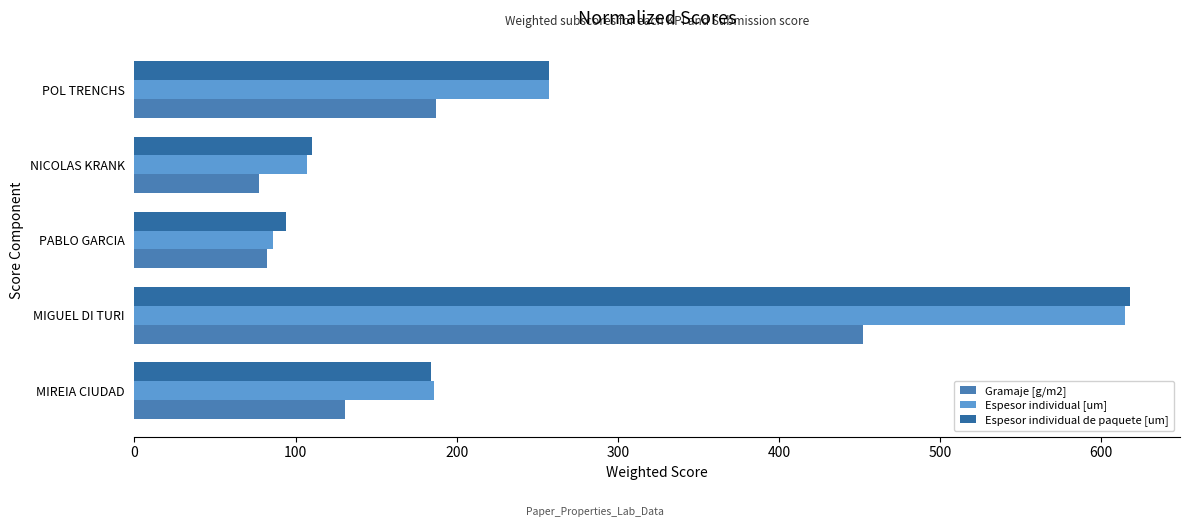

Where is Espesor individual de paquete [um] nearest to the value 356?

POL TRENCHS